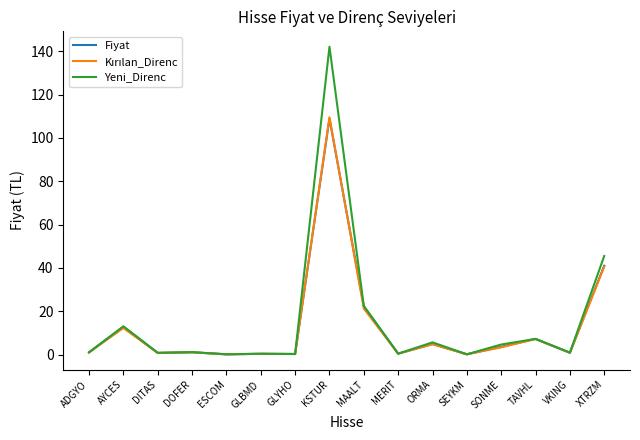

Is it true that Yeni_Direnc equals 31.9 at MAALT?

False